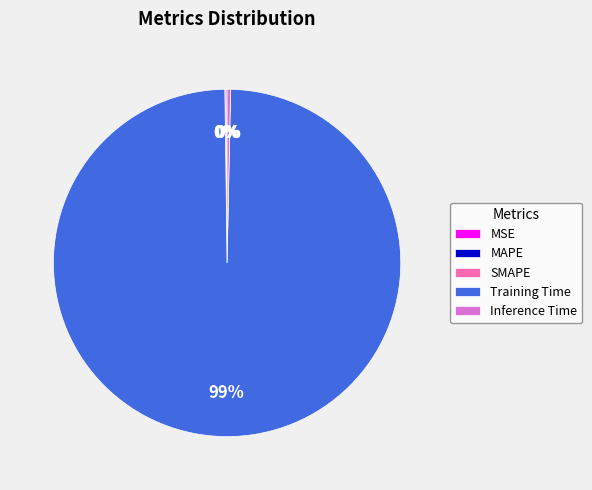

Is it true that Inference Time is 0% of the pie?

True